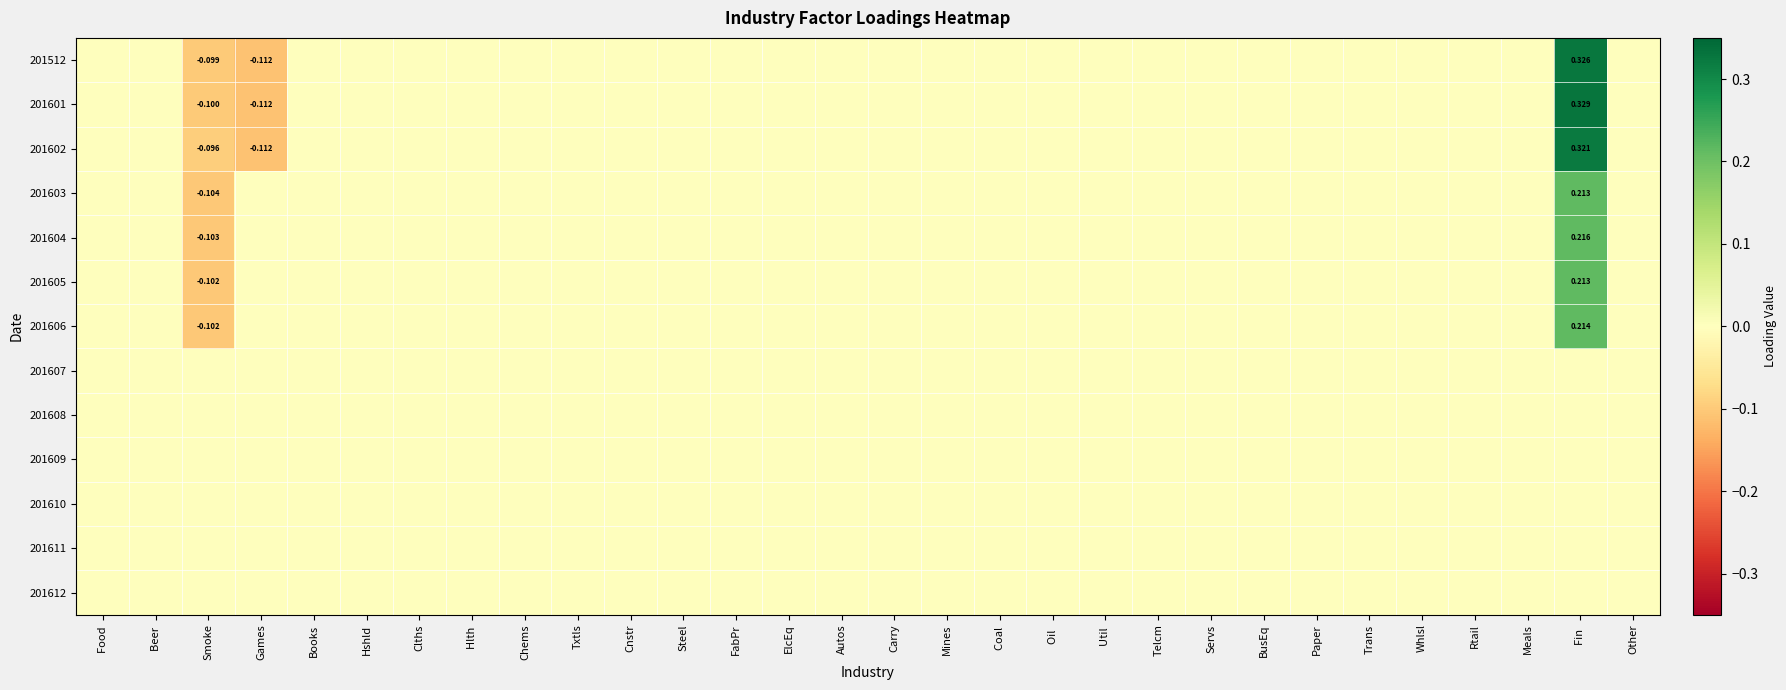

Rank the series by their maximum value, from lowest to highest.

201607, 201608, 201609, 201610, 201611, 201612, 201603, 201605, 201606, 201604, 201602, 201512, 201601